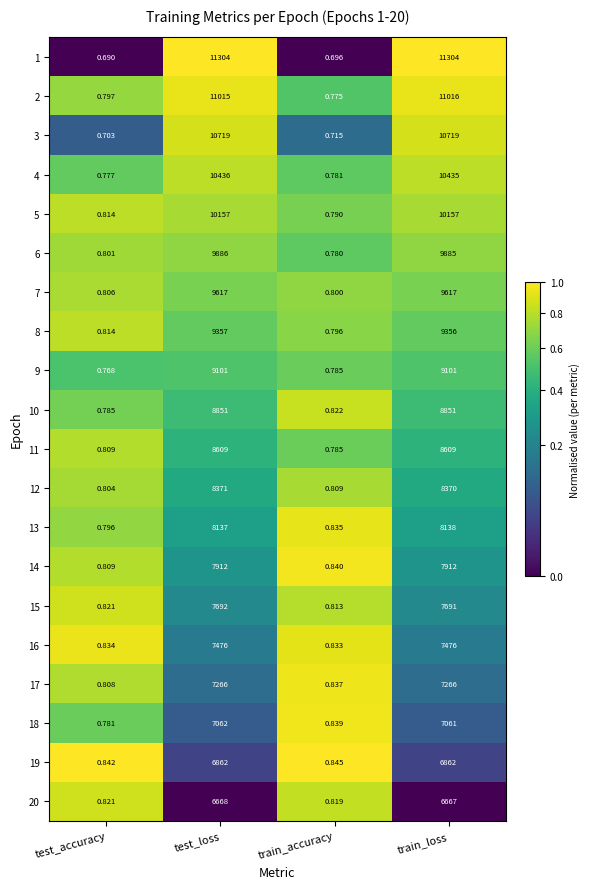

At how many categories does at least one series exceed 0?

4